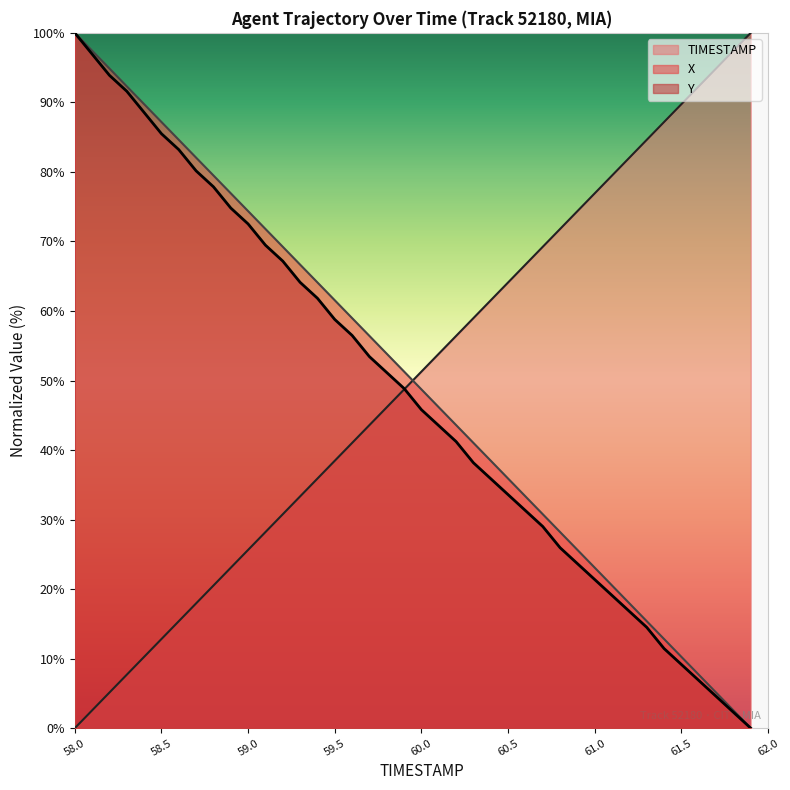

What is the sum of the Y values at 58.0 and 61.1?

119.1